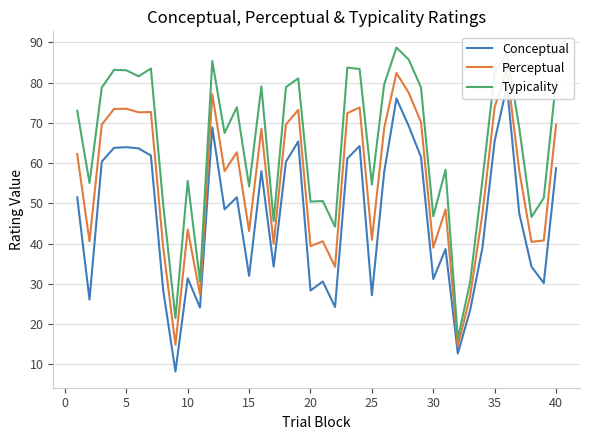

The Typicality series shows 46.8 at 30. True or false?

True